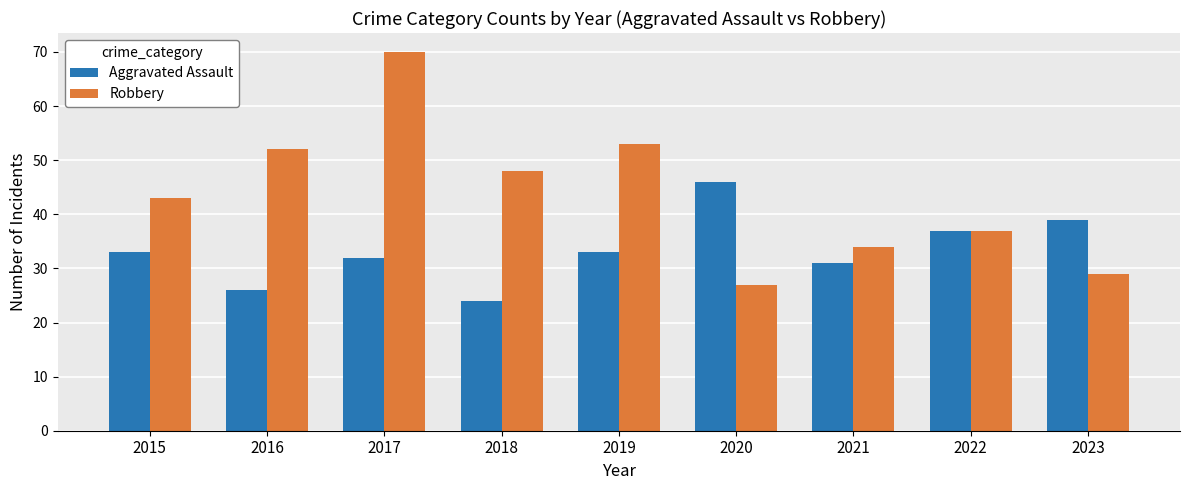

Rank the series by their maximum value, from highest to lowest.

Robbery, Aggravated Assault